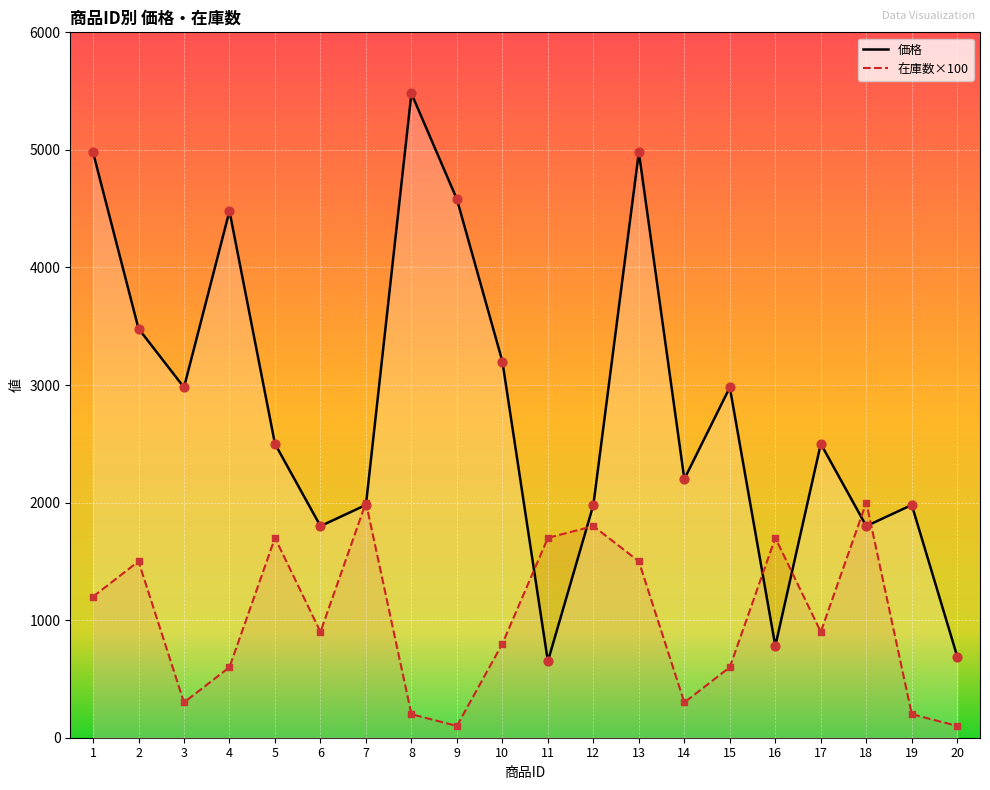

What are all the series names shown in the legend?

価格, 在庫数